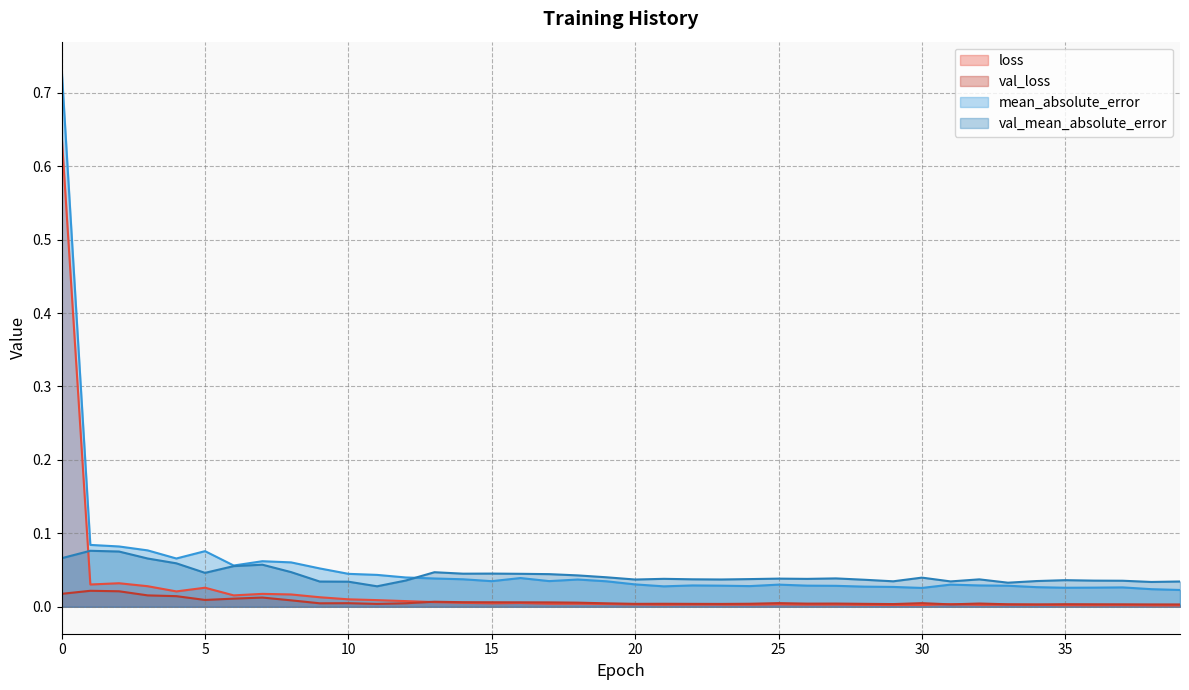

Which series has the largest range (max minus min)?

mean_absolute_error